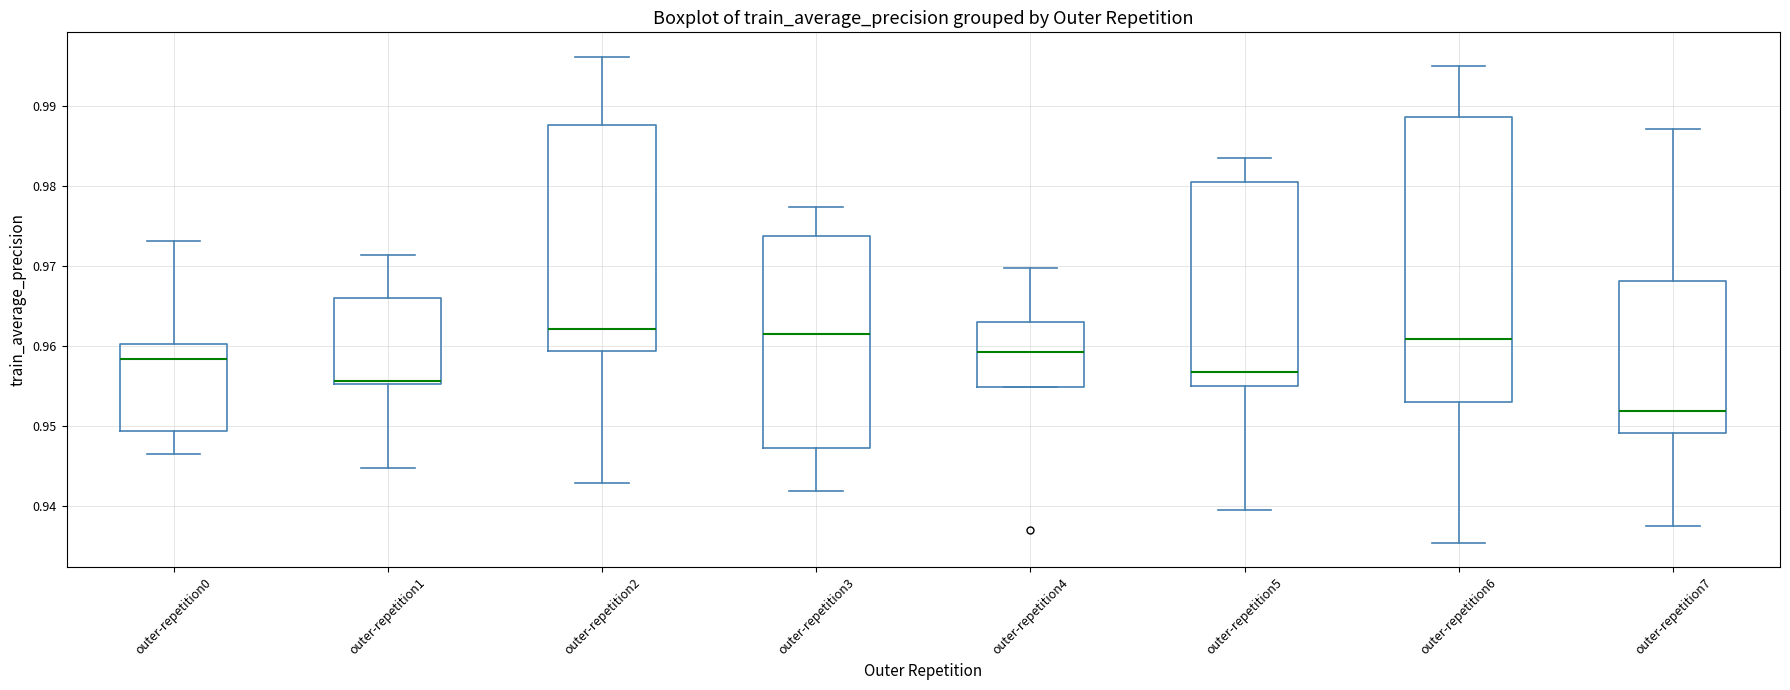

Comparing the boxes themselves (not the whiskers), which one is the tallest?

outer-repetition6